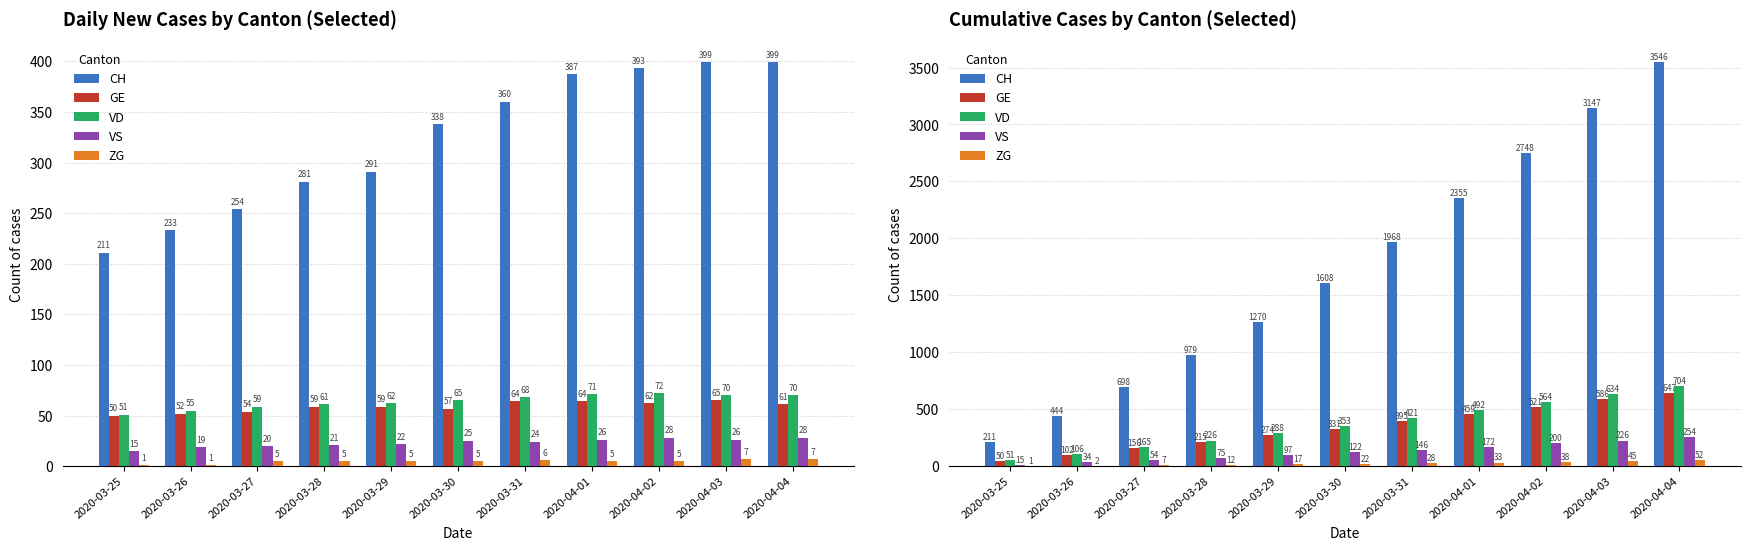

The value of CH at 2020-03-28 is 979. True or false?

True